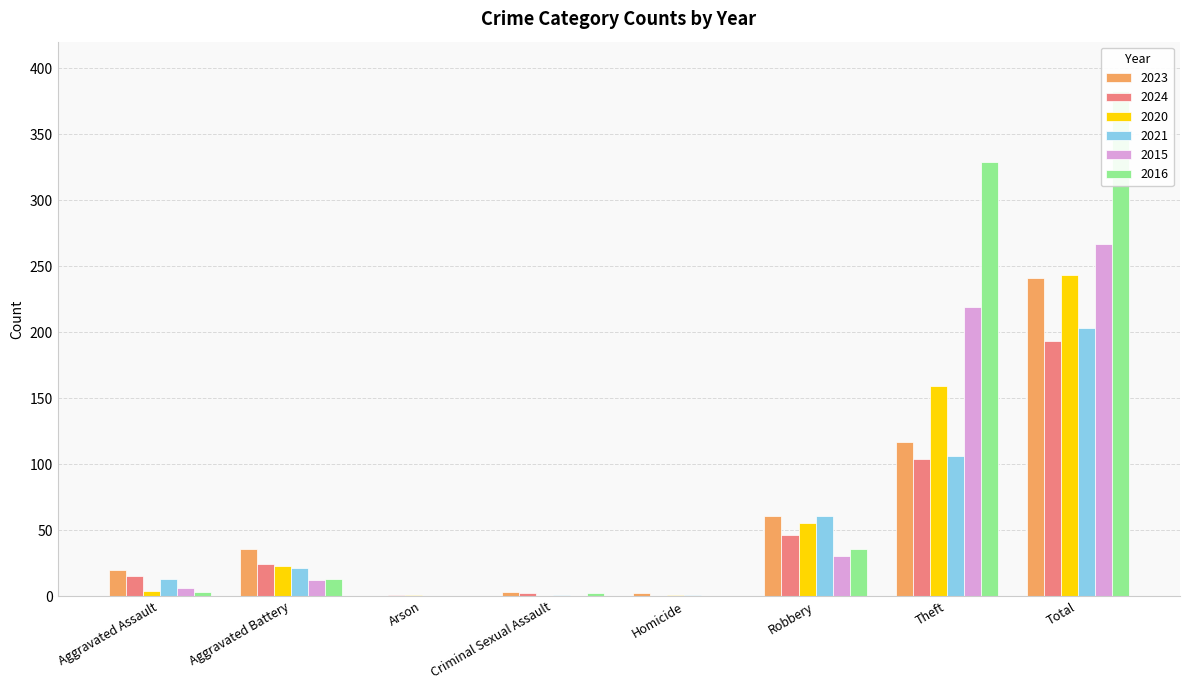

Rank the series by their maximum value, from lowest to highest.

2024, 2021, 2023, 2020, 2015, 2016